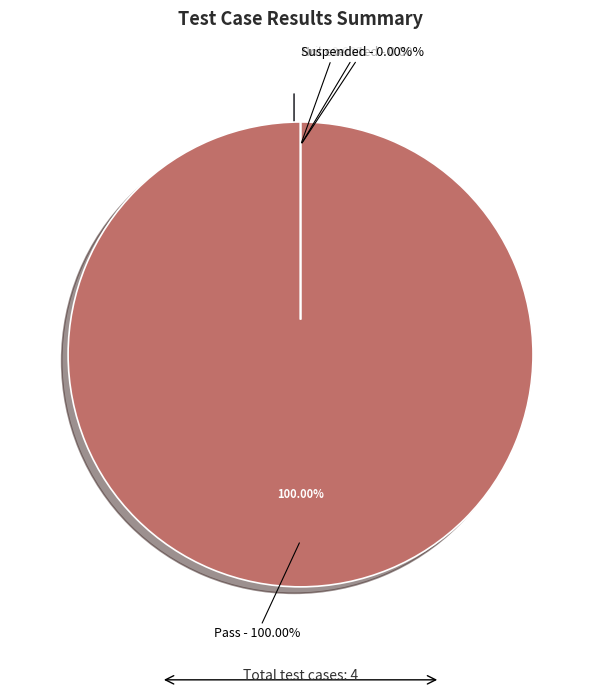

To the nearest percent, what is the combined percentage of Pass and Suspended?

100%